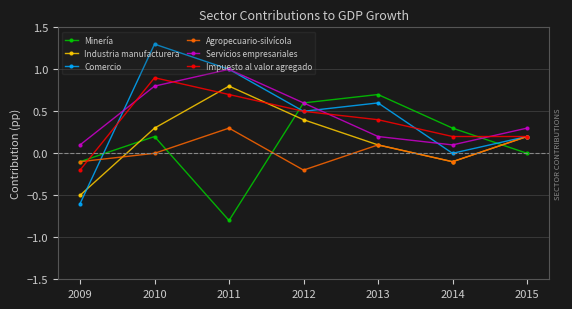

What is the maximum value for Impuesto al valor agregado?

0.9